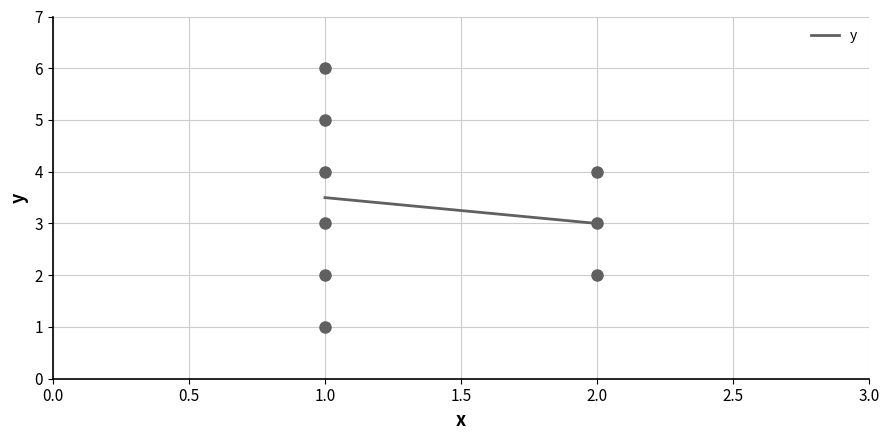

The chart shows a value of 2 at P3-P4. True or false?

True